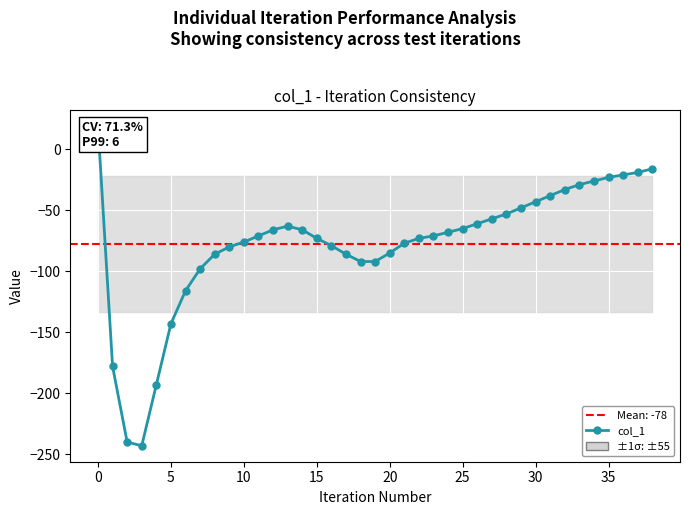

What is the average value?

-78